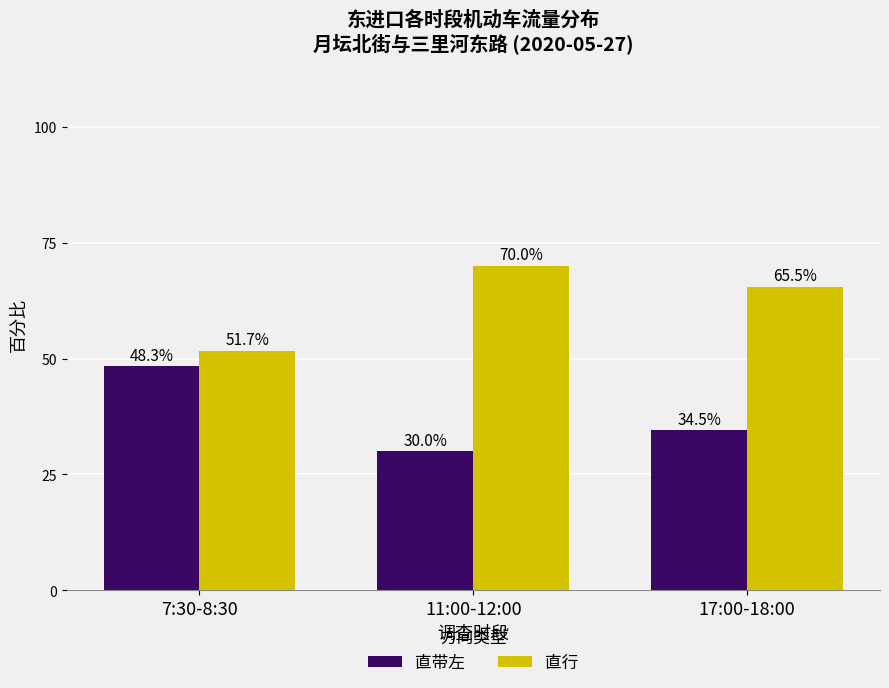

What is the spread (max minus min) of values at 7:30-8:30?

3.4